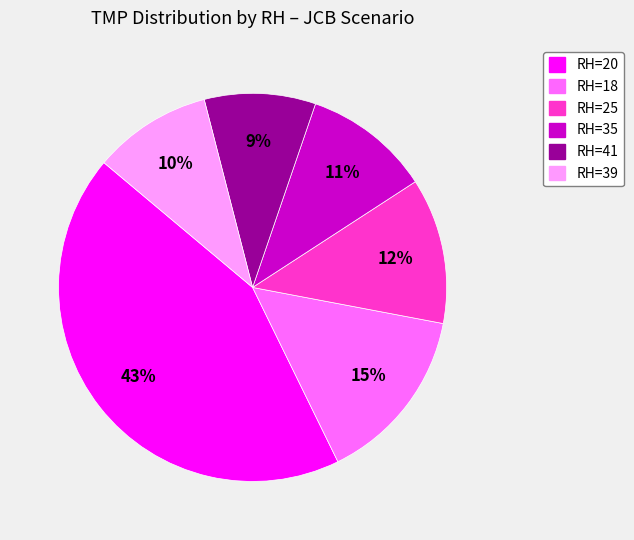

Does any single category account for the majority?

No